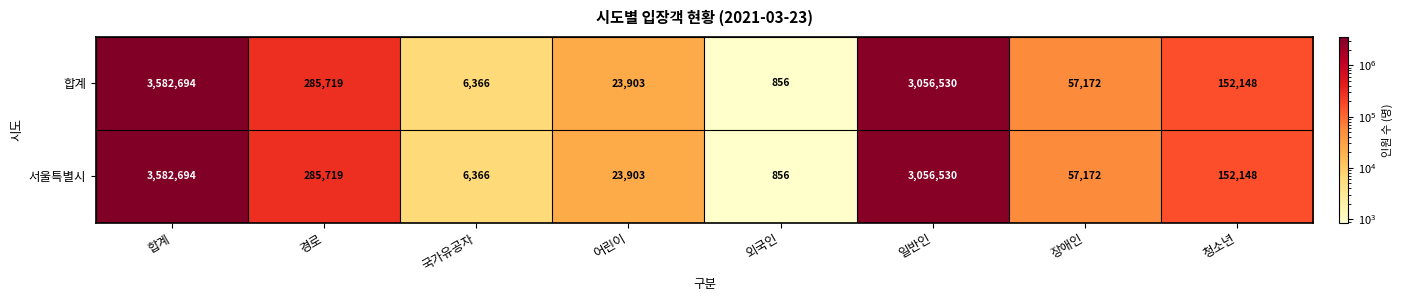

Rank the categories by 합계 value from highest to lowest.

합계, 일반인, 경로, 청소년, 장애인, 어린이, 국가유공자, 외국인